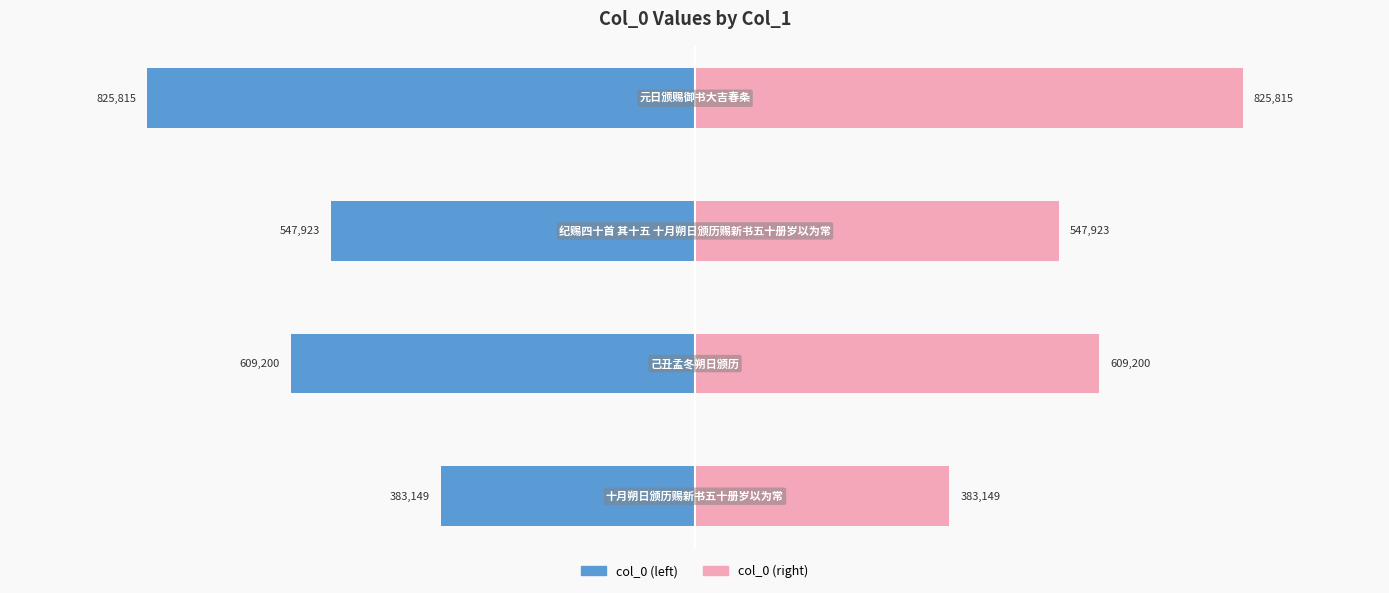

How many distinct data groups are displayed?

2